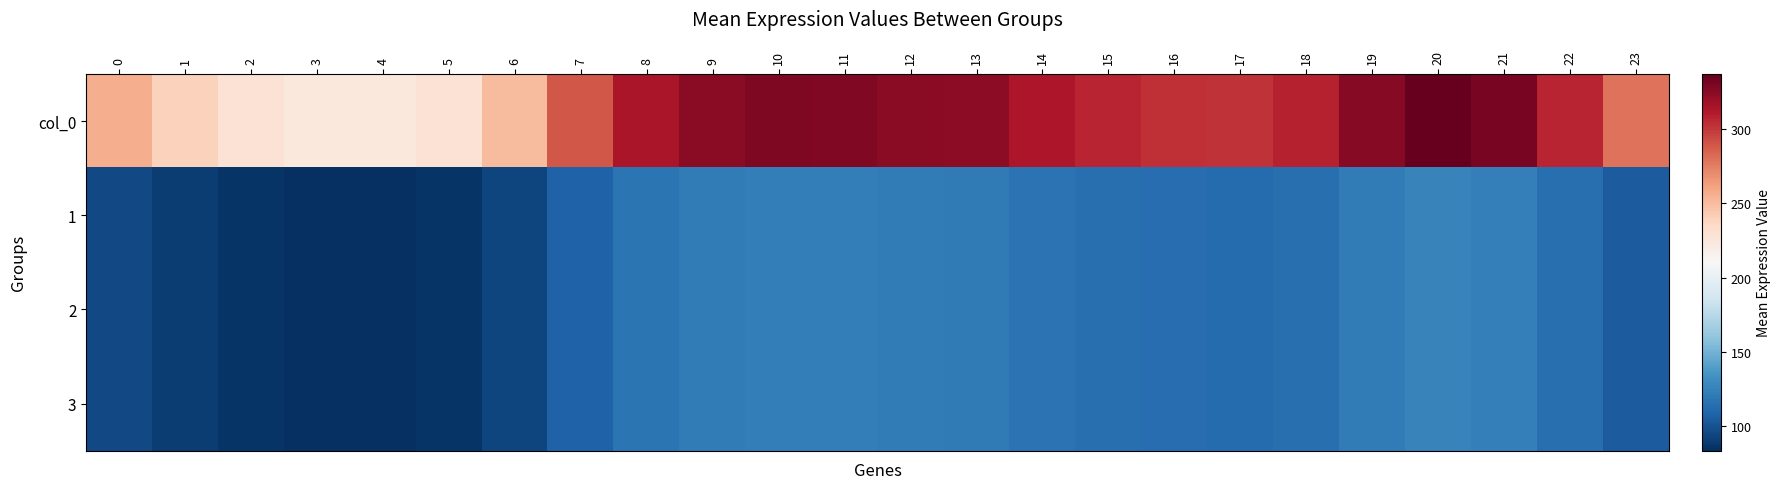

Reading left to right, transcribe all the data shown in this chart.

col_0: 0=256.5	1=239.7	2=228.7	3=224.1	4=223.3	5=228.7	6=250.9	7=289.1	8=314.1	9=324.7	10=328.7	11=327.8	12=325.1	13=323.3	14=313.4	15=307.1	16=303.4	17=302.1	18=307.7	19=325.9	20=337.2	21=331.2	22=307.4	23=279.3
1: 0=95.8	1=89.5	2=85.4	3=83.7	4=83.4	5=85.4	6=93.7	7=107.9	8=117.3	9=121.2	10=122.7	11=122.4	12=121.4	13=120.7	14=117.0	15=114.6	16=113.3	17=112.8	18=114.9	19=121.7	20=125.9	21=123.6	22=114.8	23=104.3
2: 0=95.8	1=89.5	2=85.4	3=83.7	4=83.4	5=85.4	6=93.7	7=107.9	8=117.3	9=121.2	10=122.7	11=122.4	12=121.4	13=120.7	14=117.0	15=114.6	16=113.3	17=112.8	18=114.9	19=121.7	20=125.9	21=123.6	22=114.8	23=104.3
3: 0=95.8	1=89.5	2=85.4	3=83.7	4=83.4	5=85.4	6=93.7	7=107.9	8=117.3	9=121.2	10=122.7	11=122.4	12=121.4	13=120.7	14=117.0	15=114.6	16=113.3	17=112.8	18=114.9	19=121.7	20=125.9	21=123.6	22=114.8	23=104.3